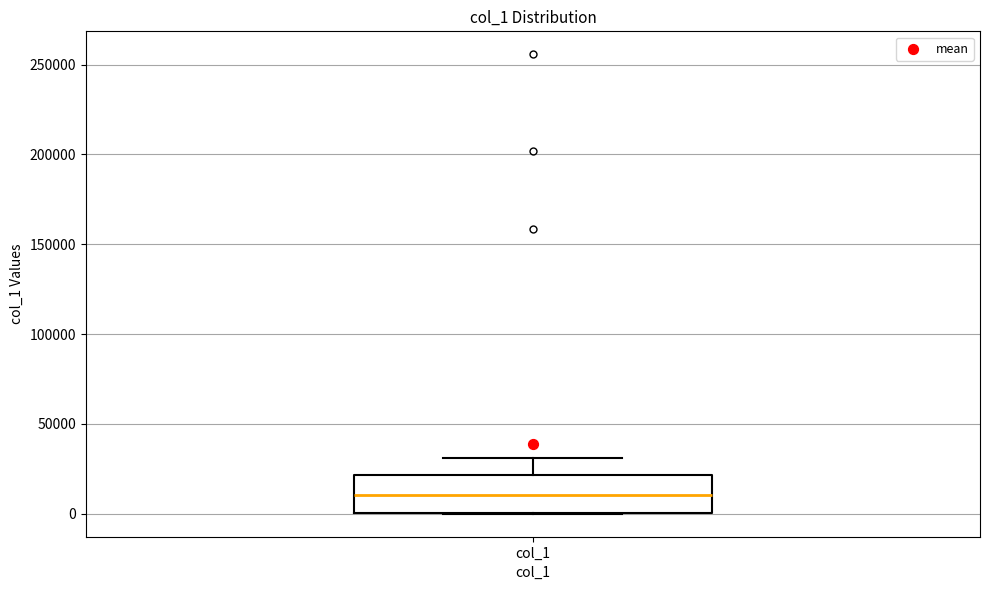

Where does the upper whisker of the box for col_1 end on the y-axis? The values are not printed on the chart, so give them approximately, as read against the axis.

30000